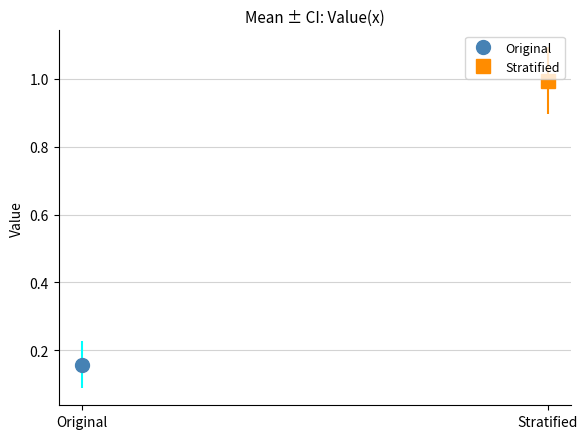

The value at j is 0.1. True or false?

False